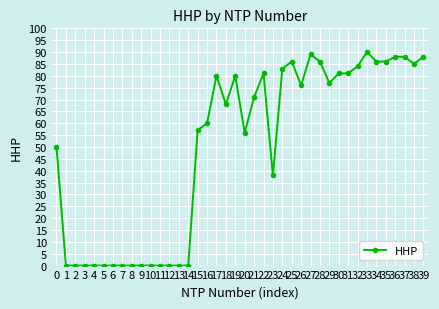

True or false: the data has more than 0 interior local peaks.

True